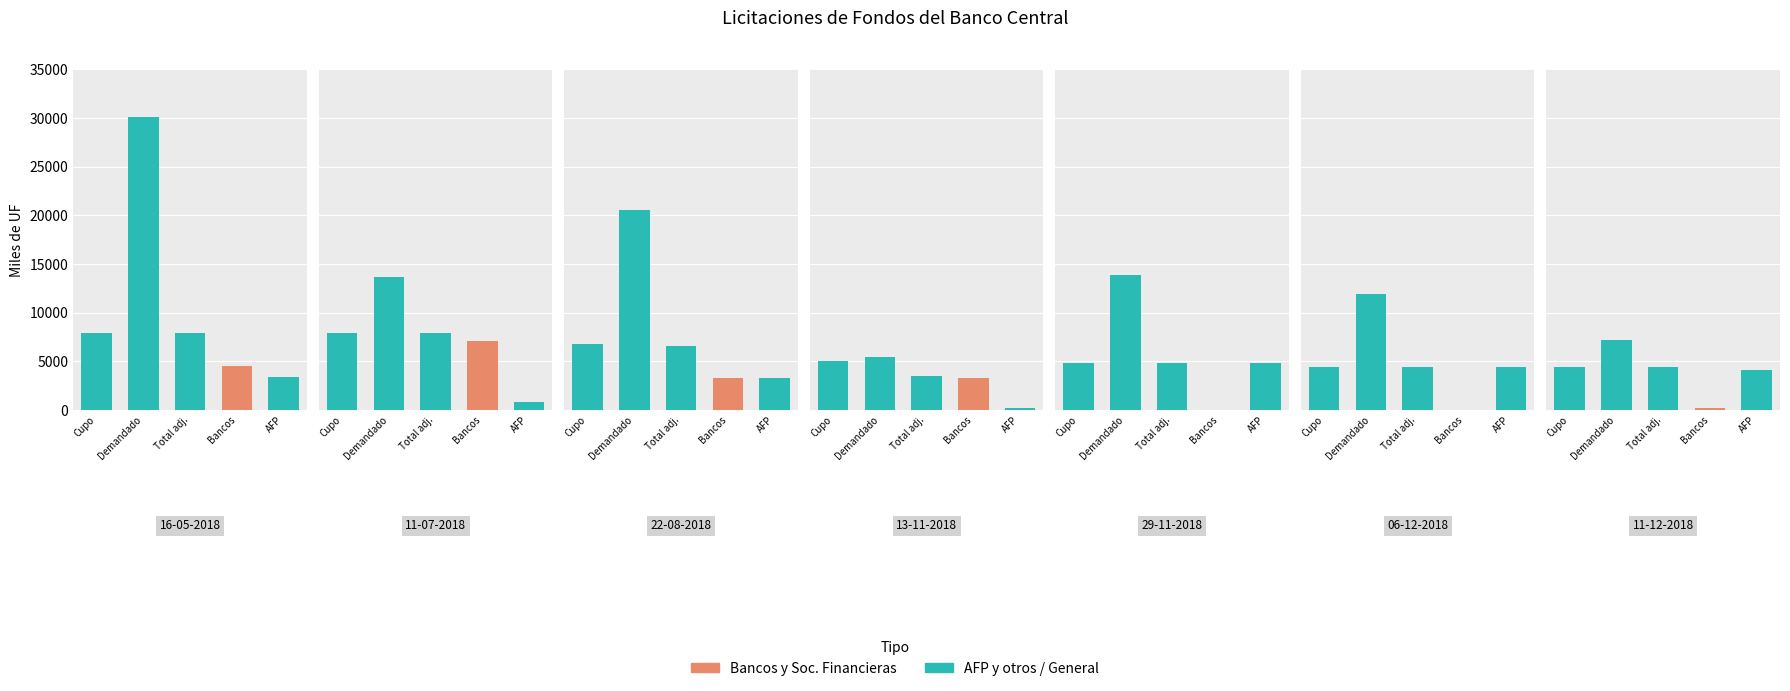

How many data points in Monto demandado (miles de UF) are less than 13690?

3